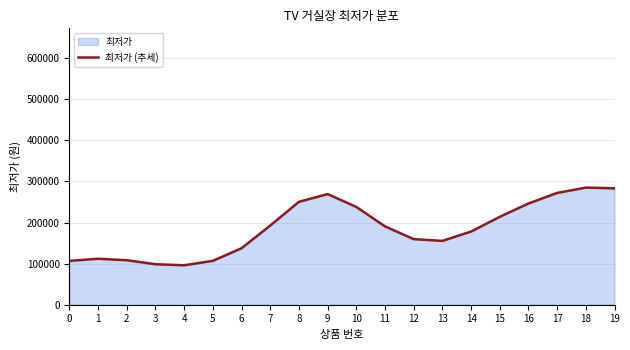

The value at 15 is 214011. True or false?

True